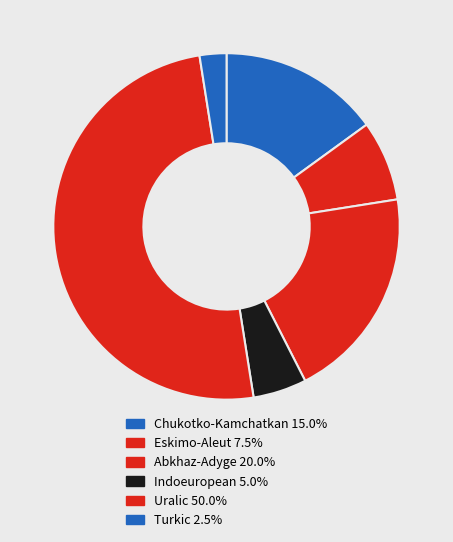

How many segments does this pie chart have?

6